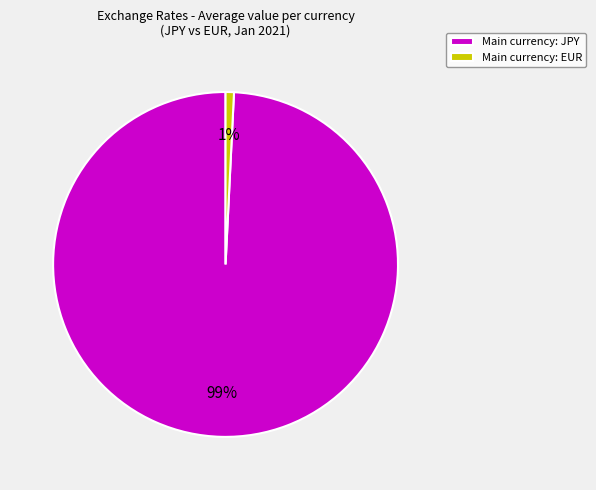

To the nearest percent, what is the difference between the largest and smallest slice percentages?

98%